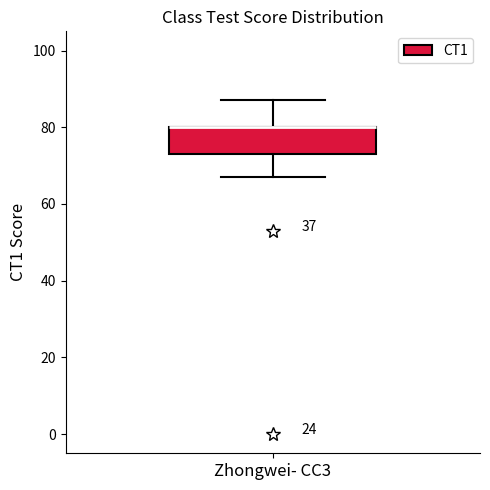

Read this box plot against the y-axis: the position of the median line, the range covered by the box, and the ends of both whiskers. The values are not printed on the chart, so give them approximately, as read against the axis.

median 80 (drawn on the box's upper edge), box 74 to 80, whiskers 68 to 88